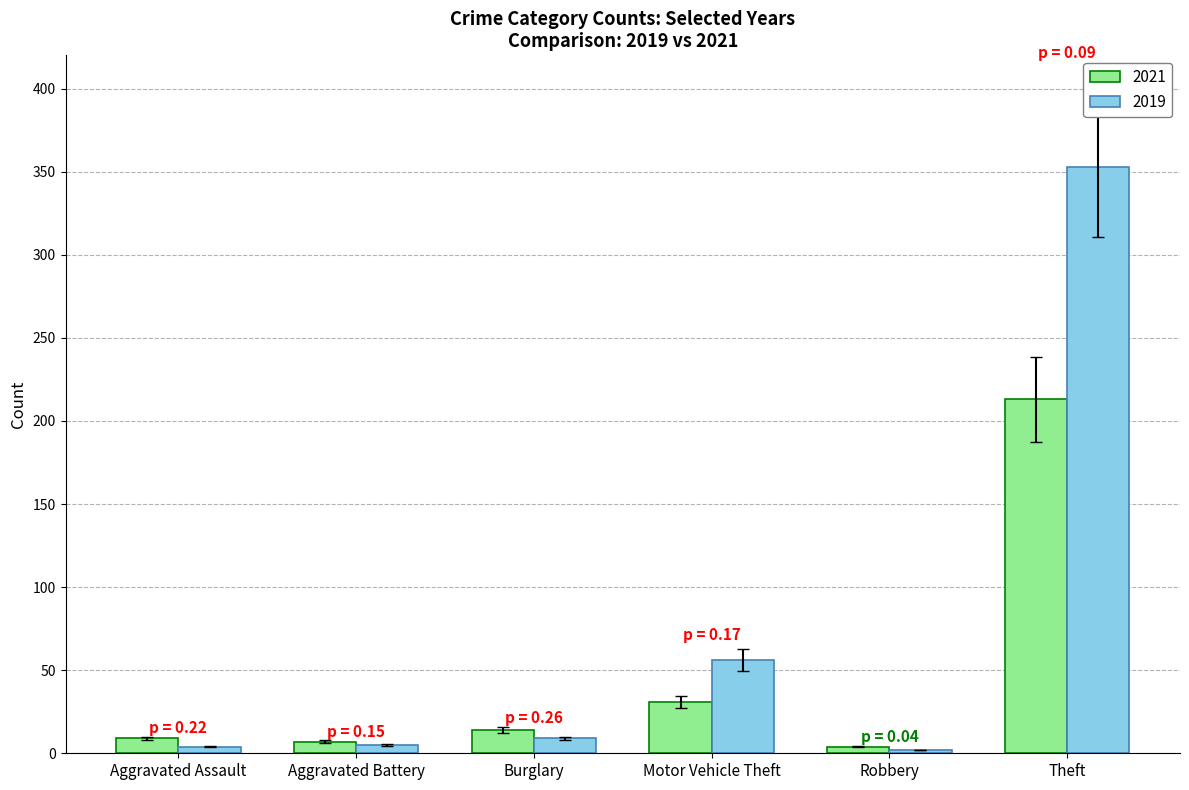

What is the sum of all 2021 values?

278